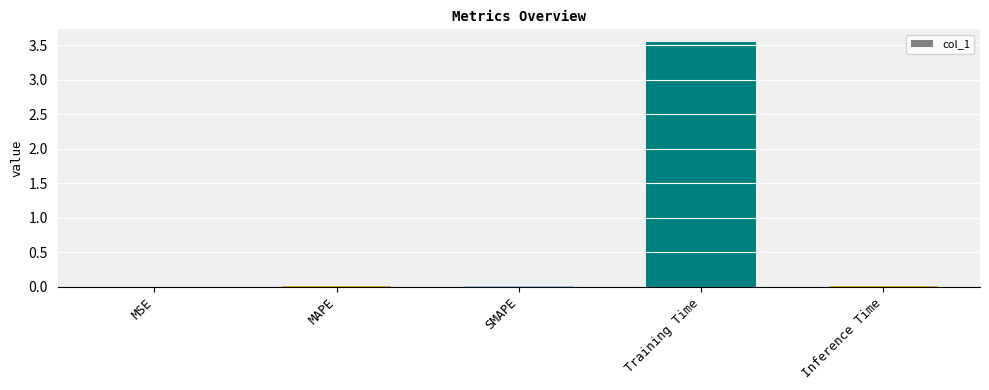

Which category has the highest value across all series?

Training Time